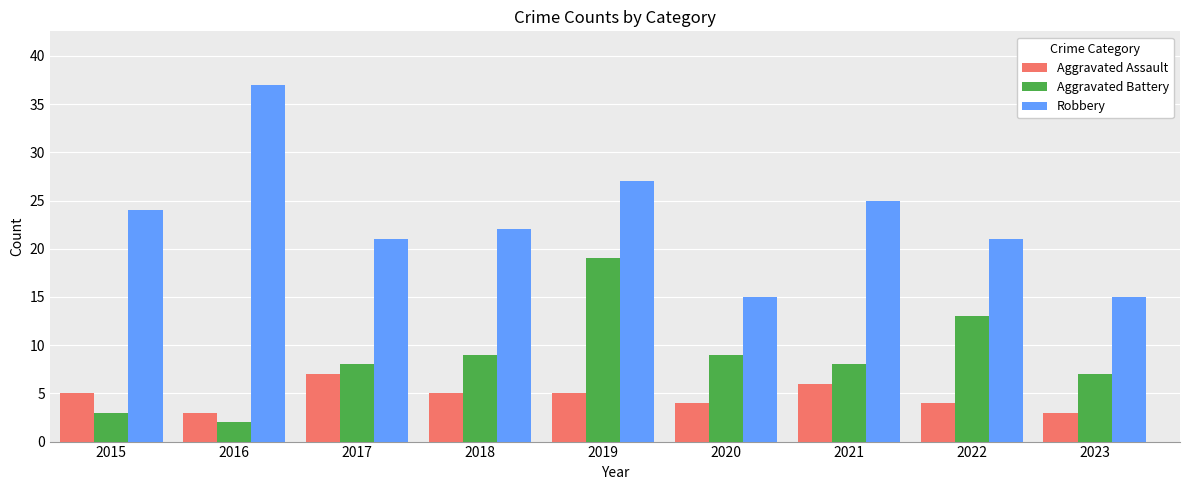

What is the minimum value shown in the chart?

2